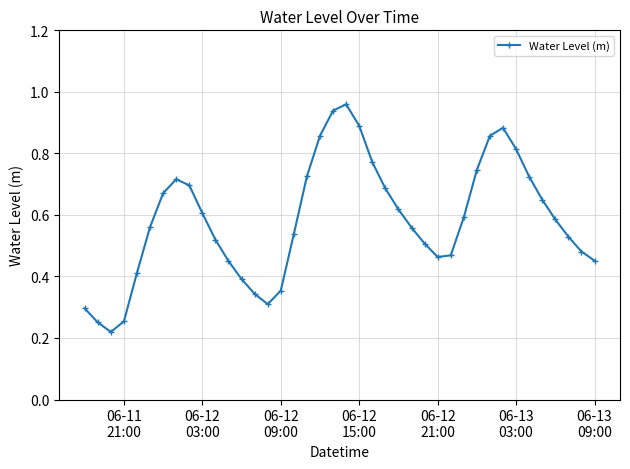

How many data points does each series have?

40